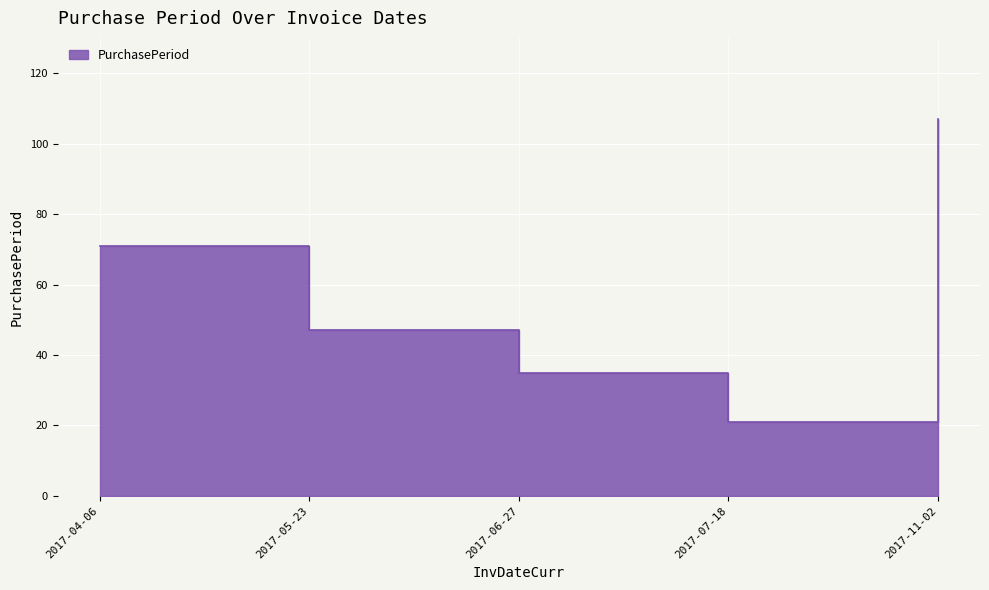

Which has a higher value, 2017-06-27 or 2017-05-23?

2017-05-23